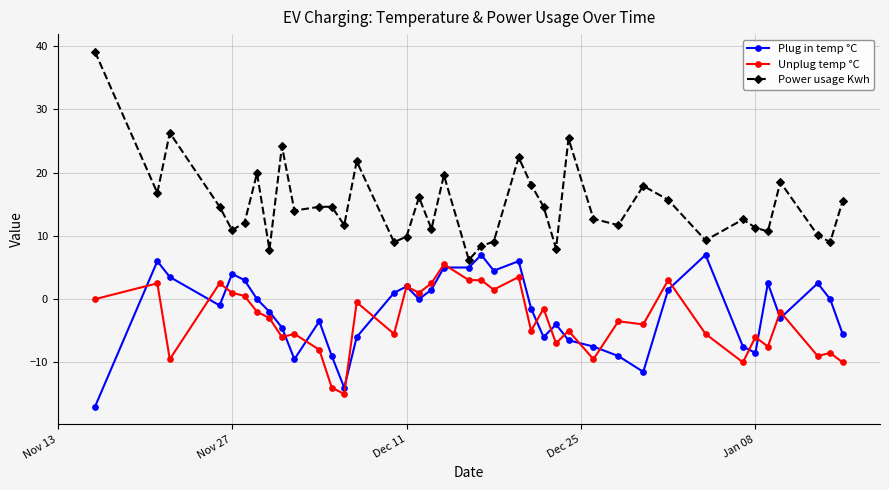

Which series has the largest total across all categories?

Power usage Kwh